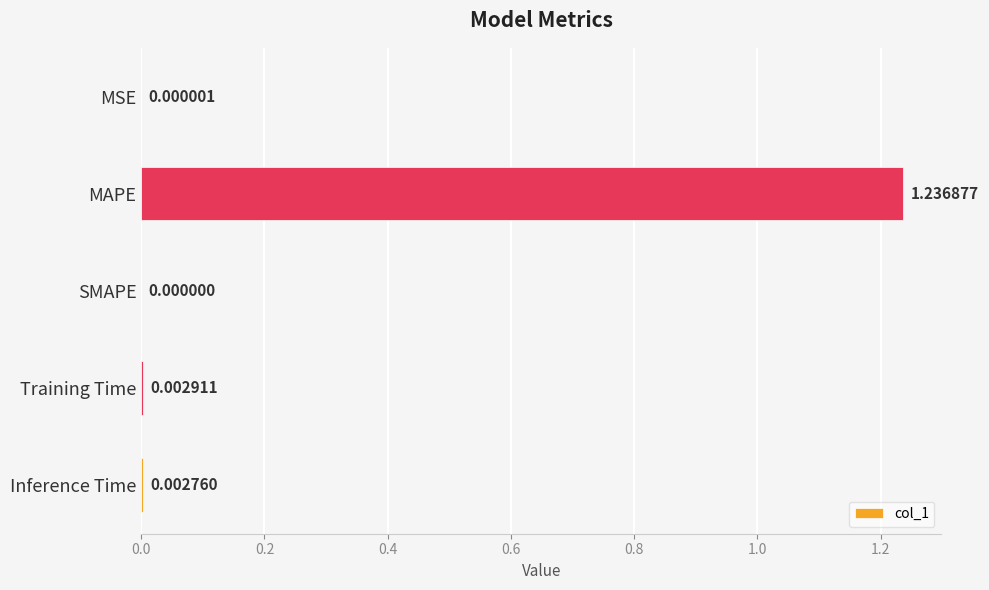

What is the average value?

0.2